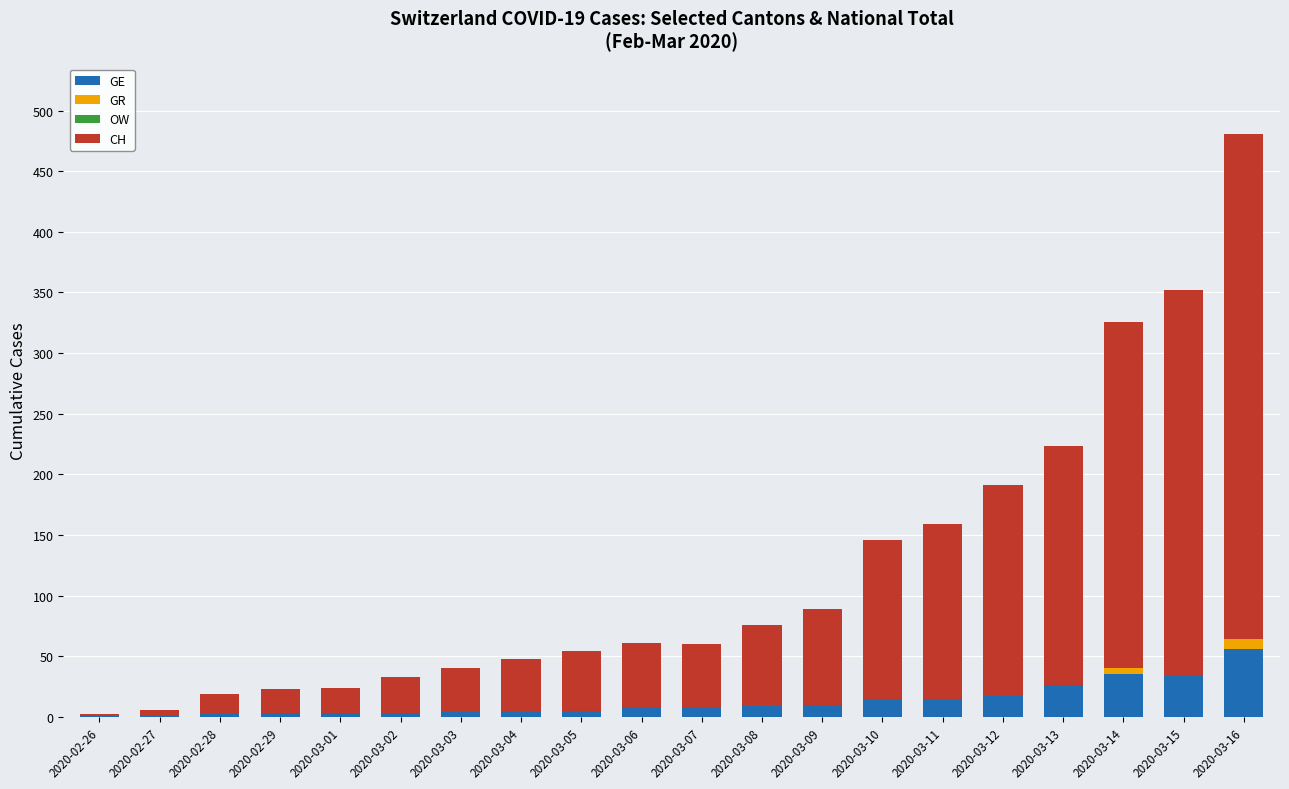

How many data points does each series have?

20